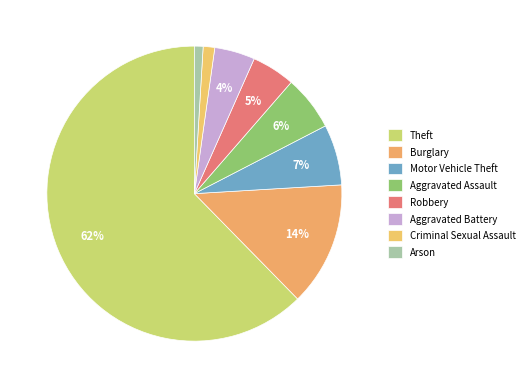

Rank the categories by value from highest to lowest.

Theft, Burglary, Motor Vehicle Theft, Aggravated Assault, Robbery, Aggravated Battery, Criminal Sexual Assault, Arson